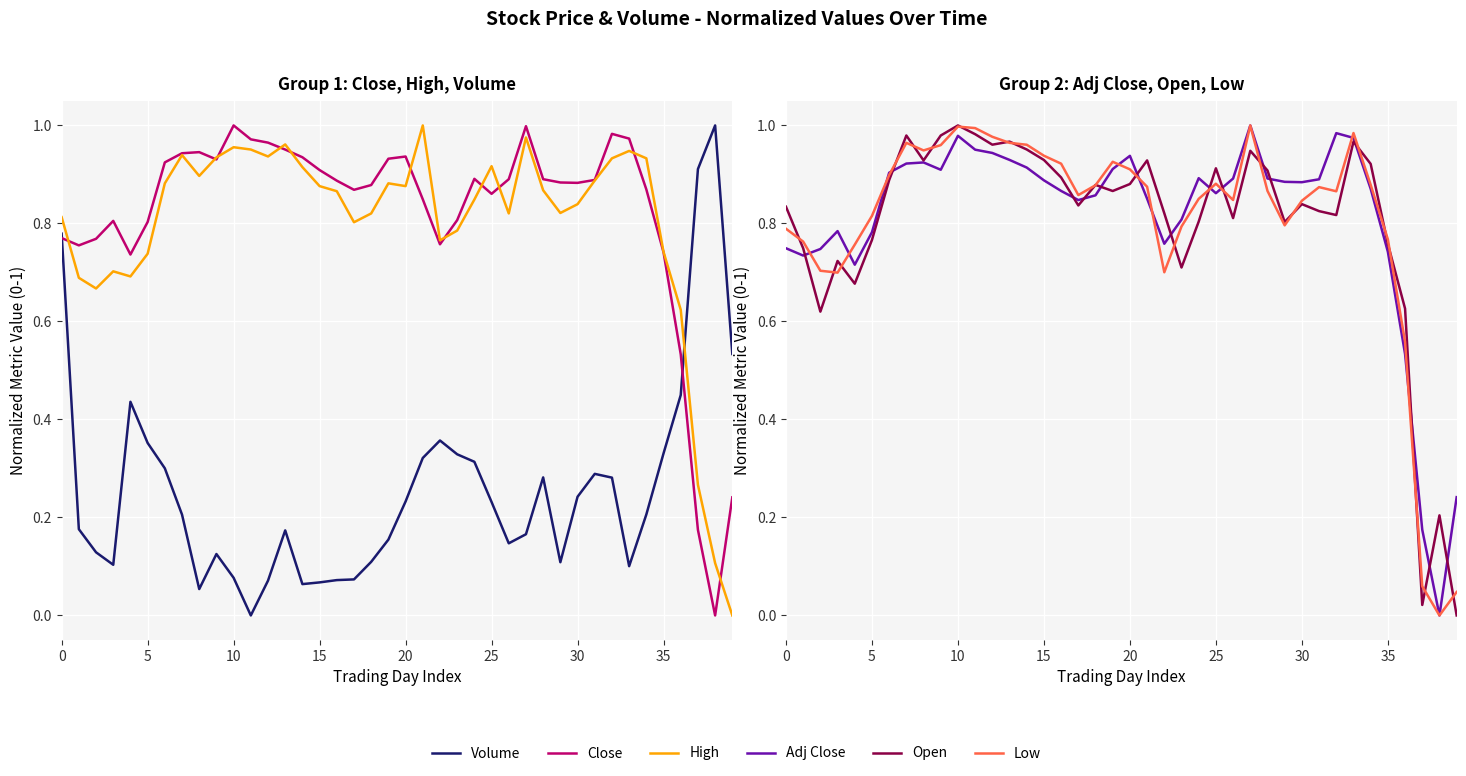

In Close, how many points are higher than both neighbors (excluding endpoints)?

7